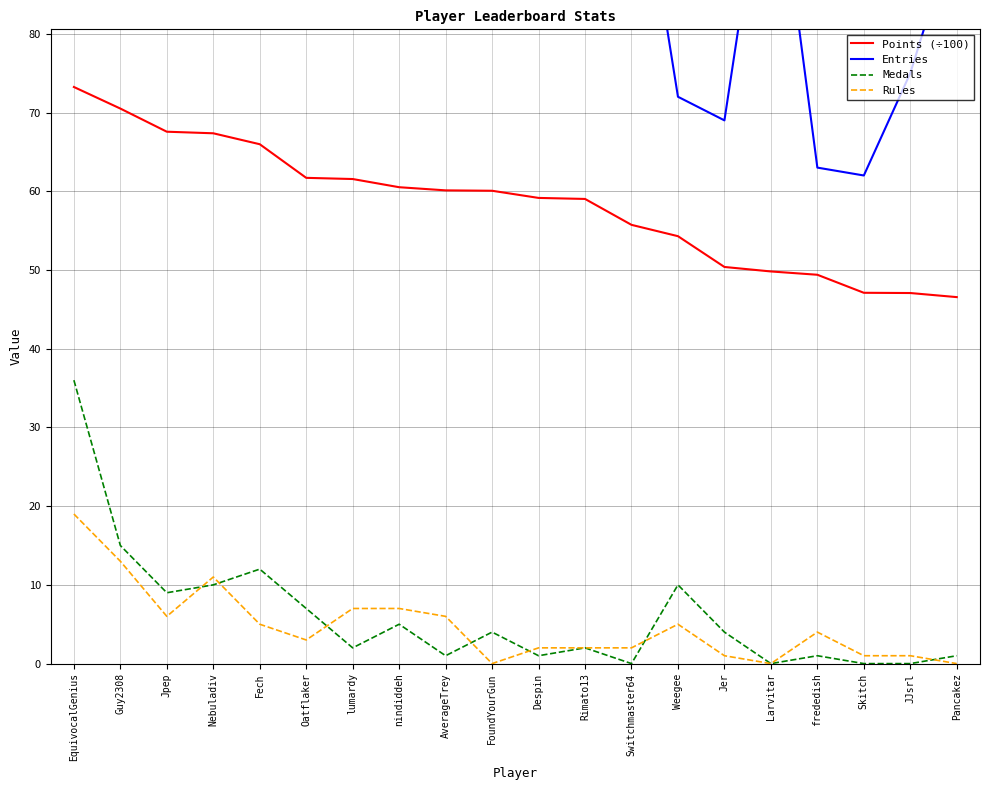

Does the chart have visible grid lines?

Yes